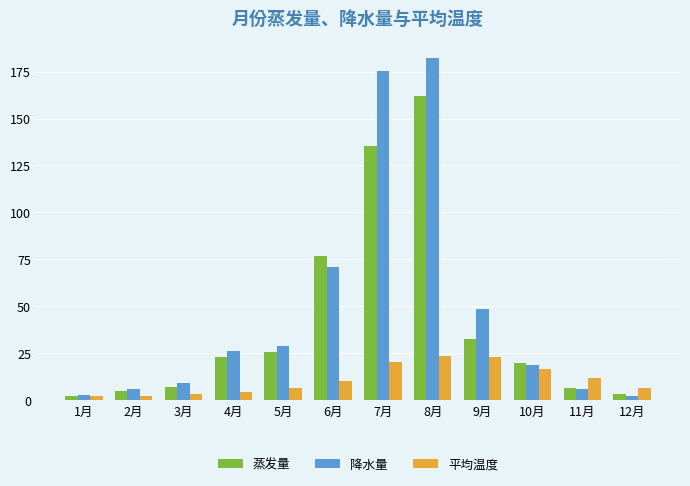

What is the sum of the 蒸发量 values at 7月 and 5月?

161.2